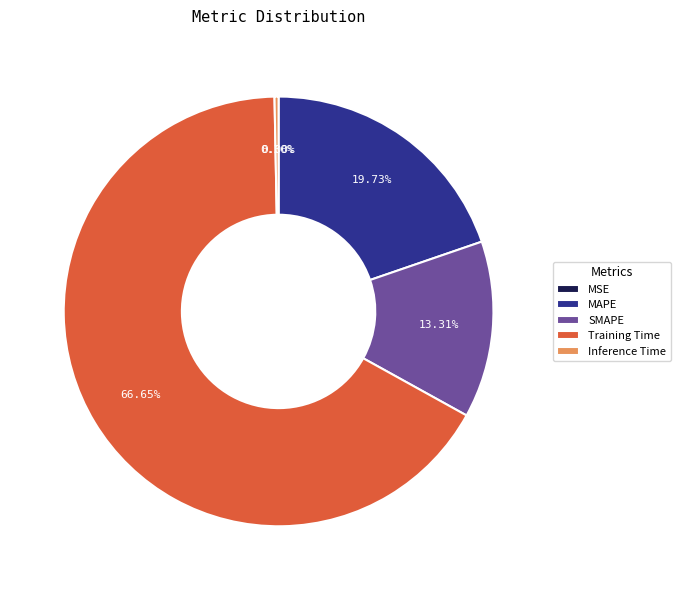

Do Training Time and SMAPE together represent more than half of the pie?

Yes